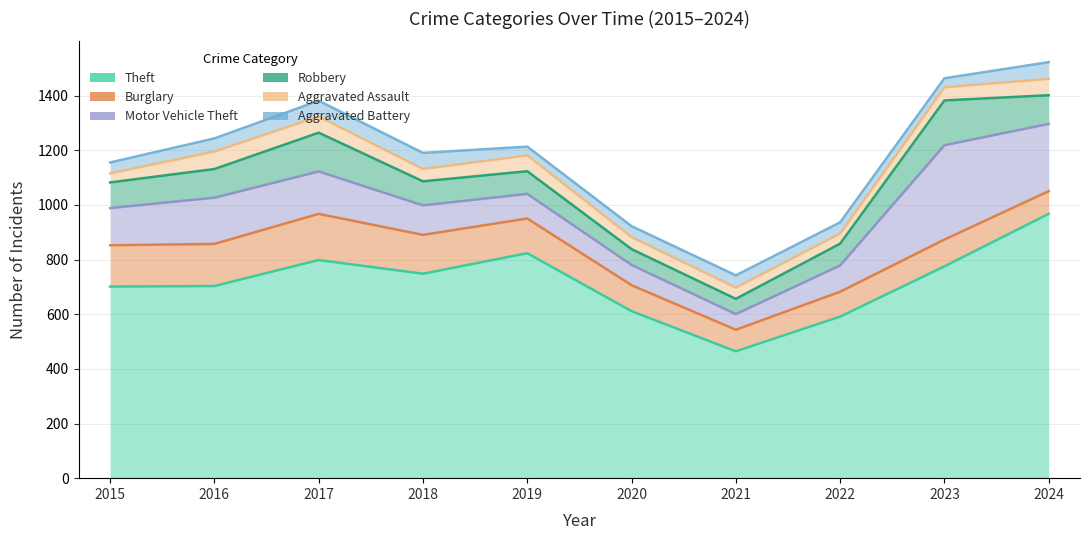

How many lines are shown in the chart?

6